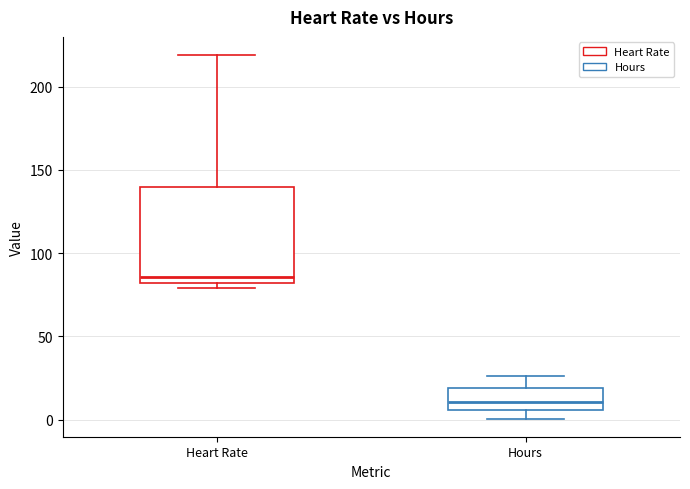

Where is the upper edge of the box for Heart Rate on the y-axis? The values are not printed on the chart, so give them approximately, as read against the axis.

140